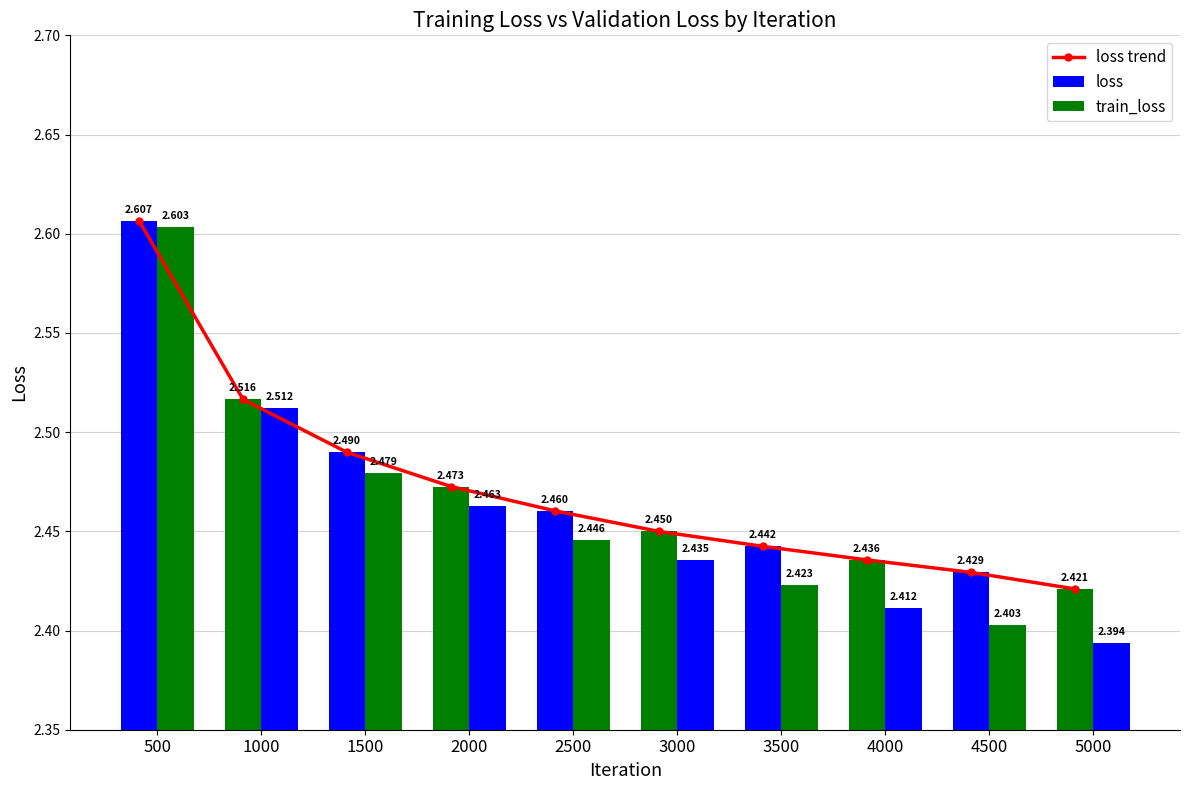

What is the value of the loss bar at the 3rd from the left?

2.5